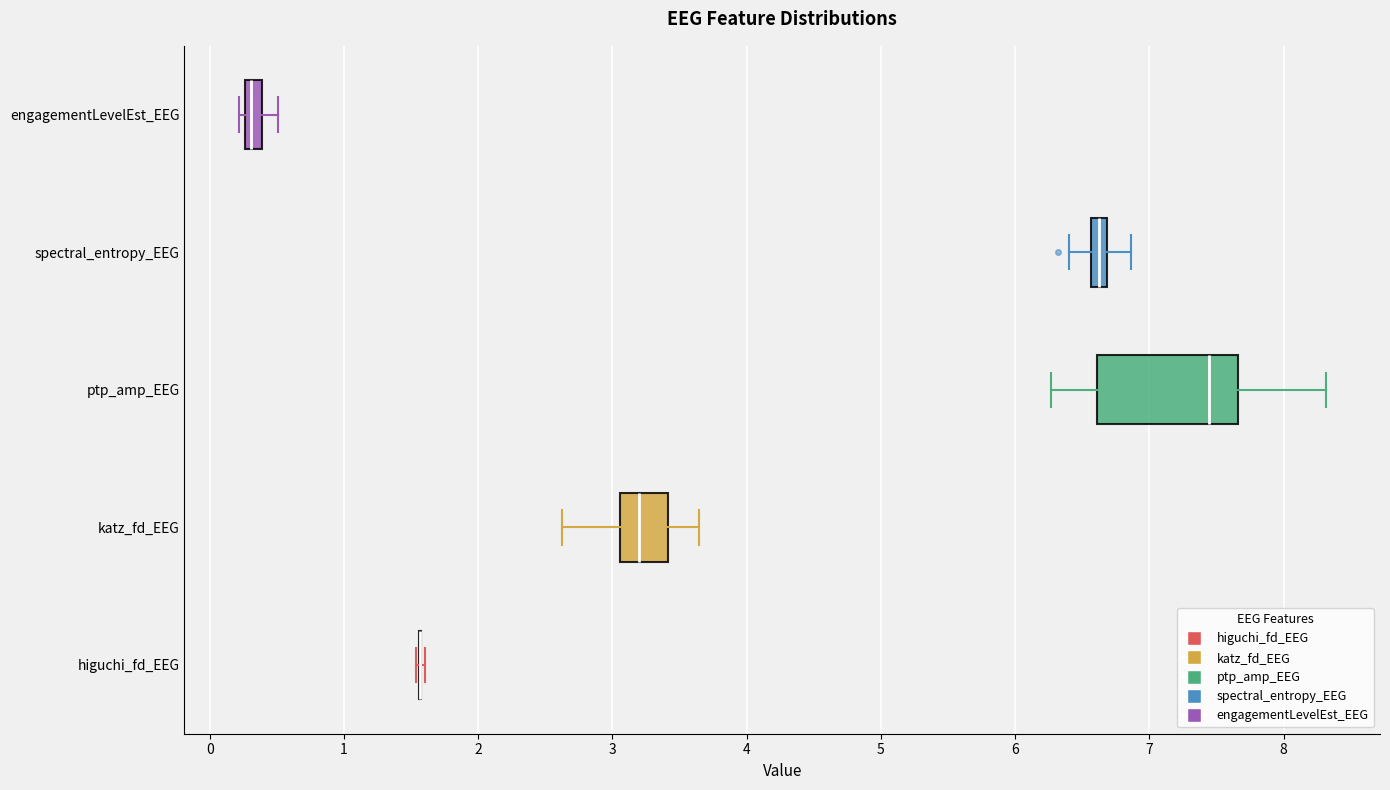

Comparing the boxes themselves (not the whiskers), which one is the widest?

ptp_amp_EEG